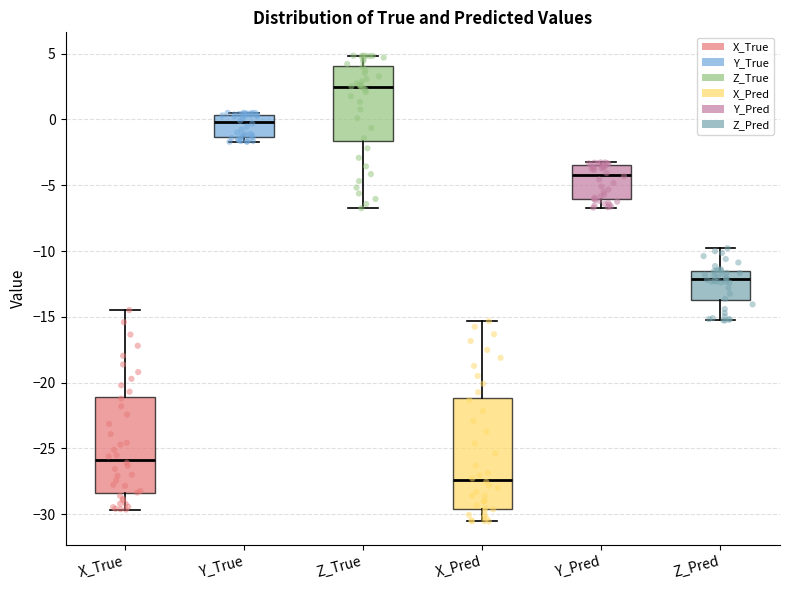

Where does the median line of the box for X_Pred sit on the y-axis? The values are not printed on the chart, so give them approximately, as read against the axis.

-27.5